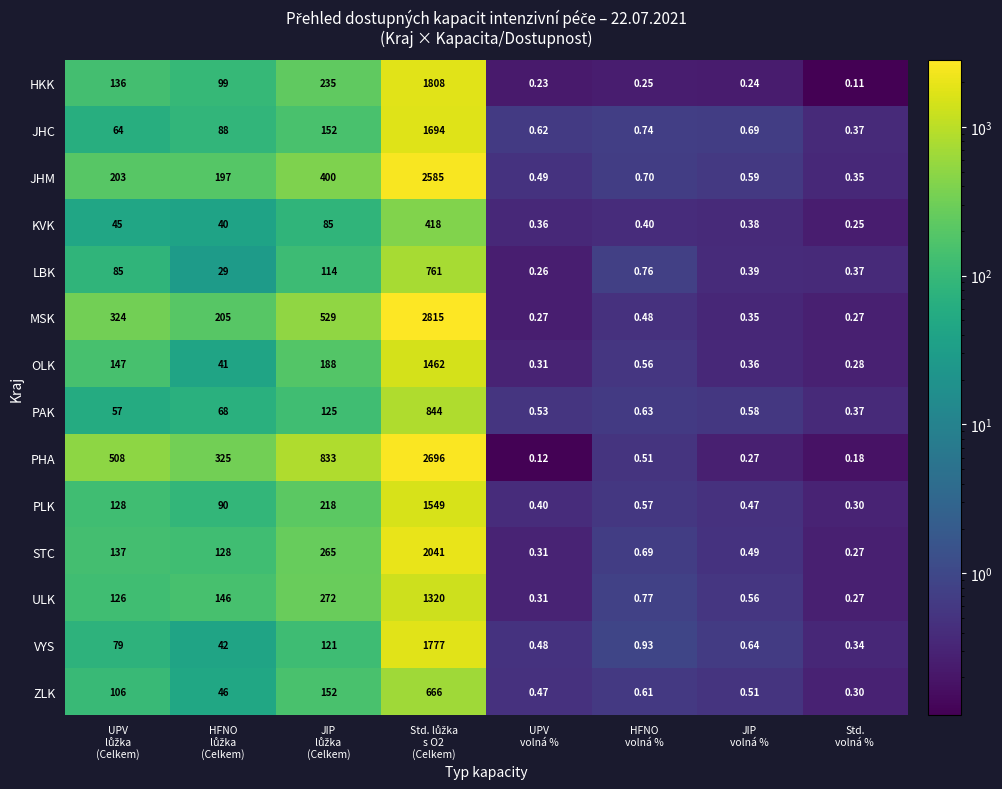

Which series has the widest spread of values?

MSK